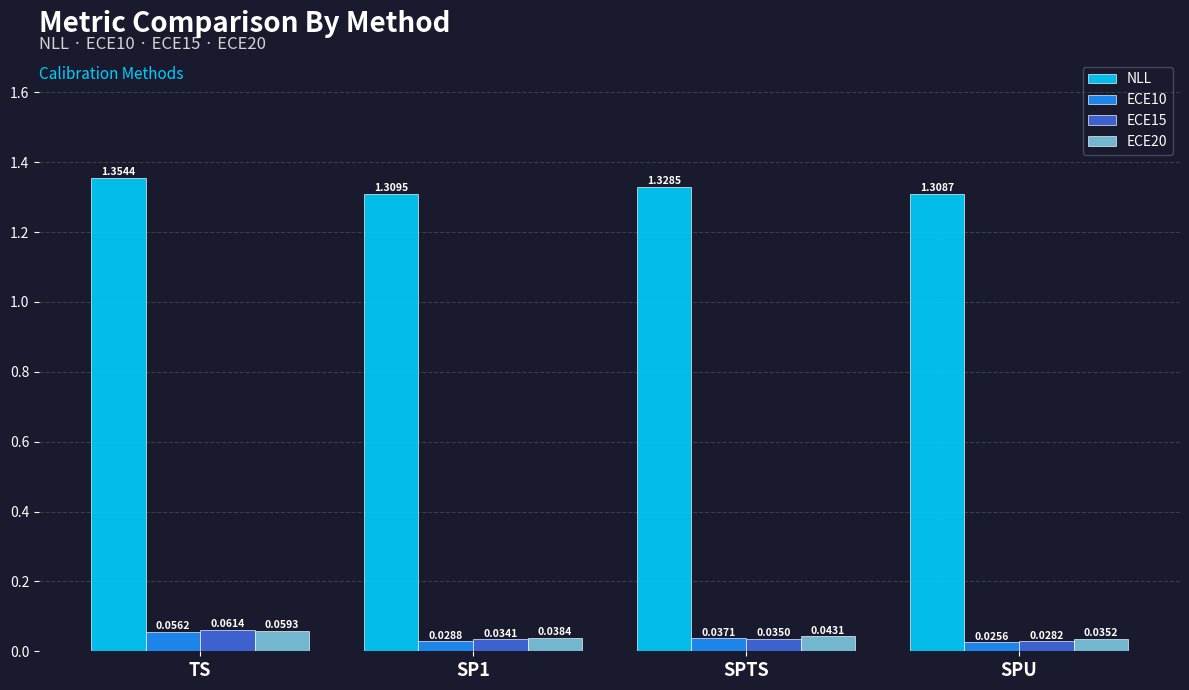

Between SPTS and SPU, which series saw the biggest shift?

NLL